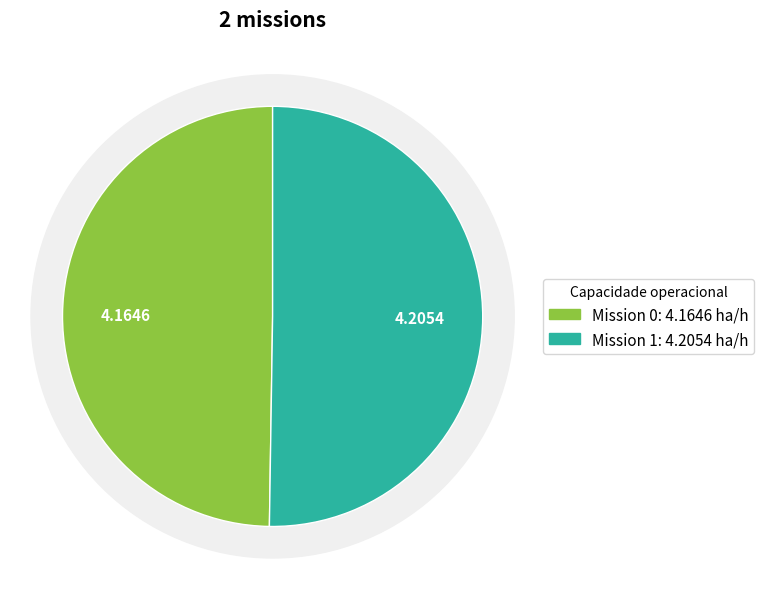

Rank the categories by value from highest to lowest.

1, 0